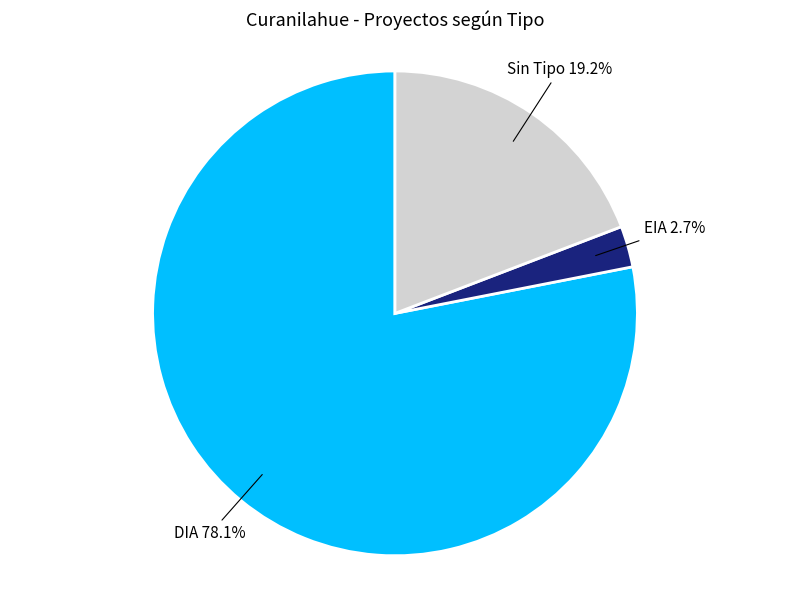

Does any single category account for the majority?

Yes